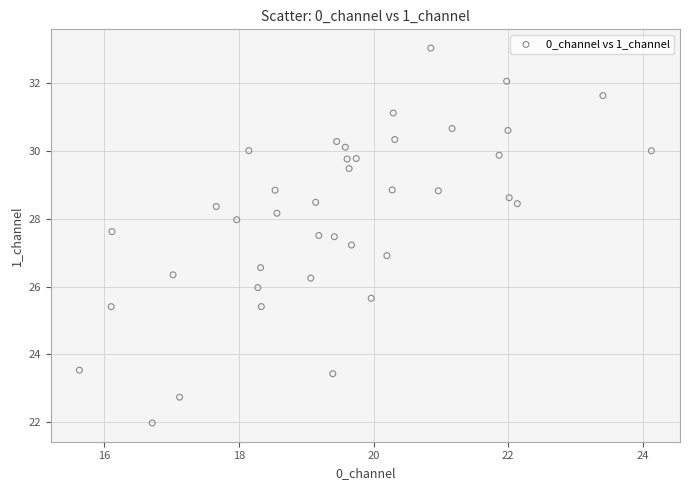

What is the range of X values (max minus min)?

8.5